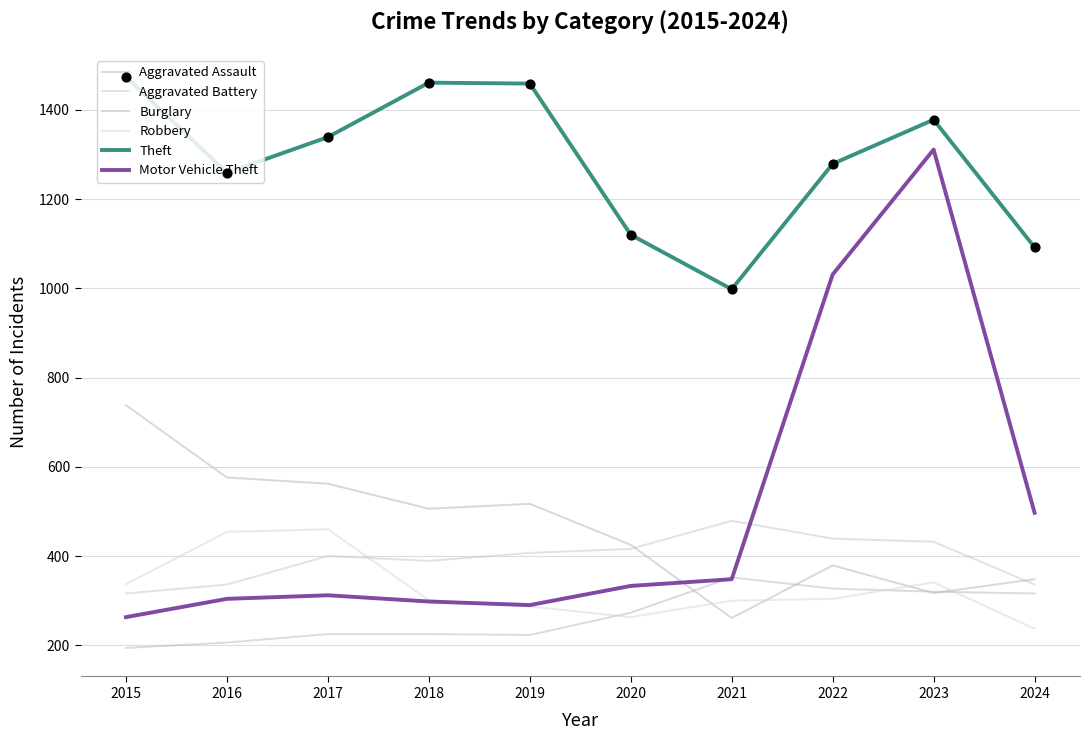

Does the chart have visible grid lines?

Yes